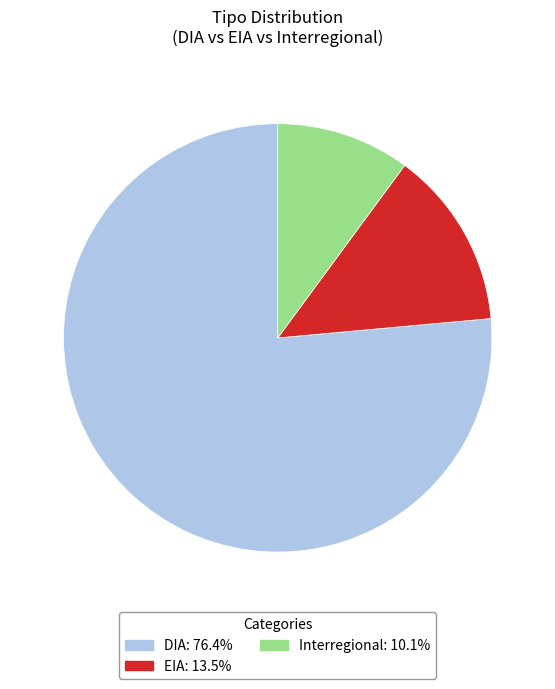

Which slice is the largest?

DIA